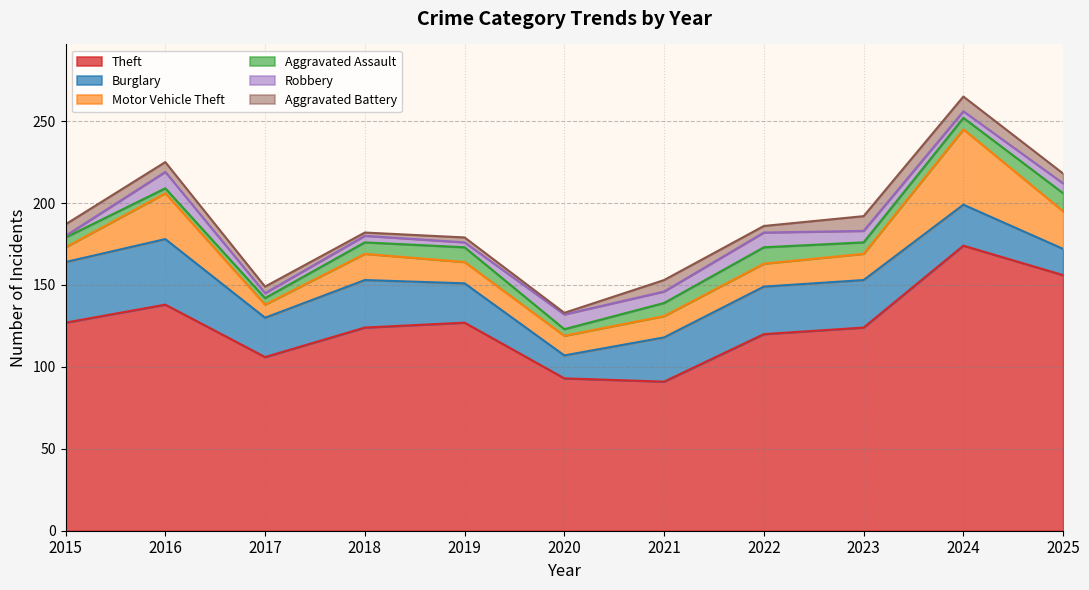

At which label is Aggravated Assault closest to 7?

2018